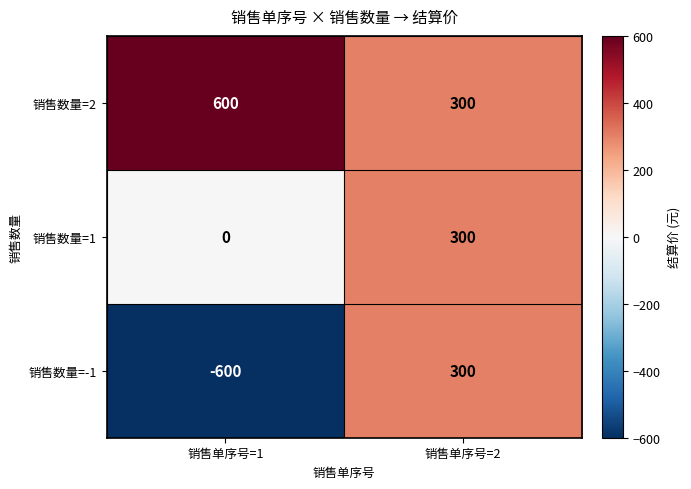

Which category has the highest value in the 销售数量=2 series?

销售单序号=1